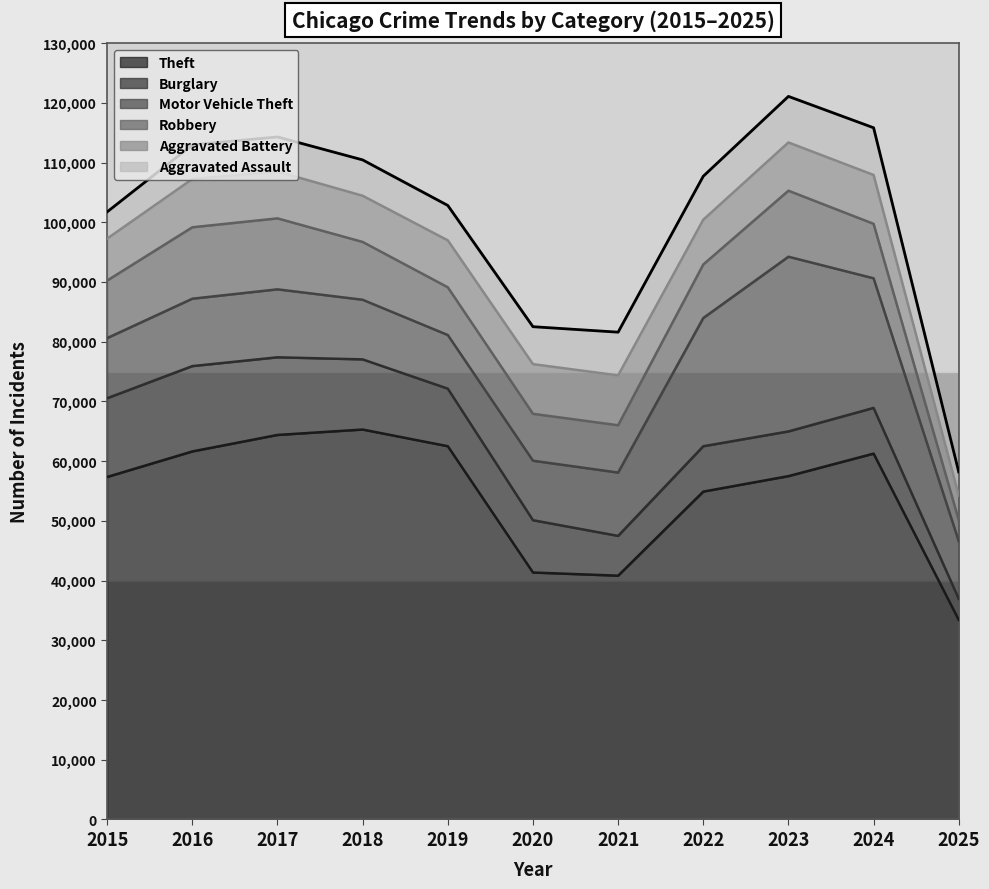

What is the average value of the Aggravated Assault series?

6196